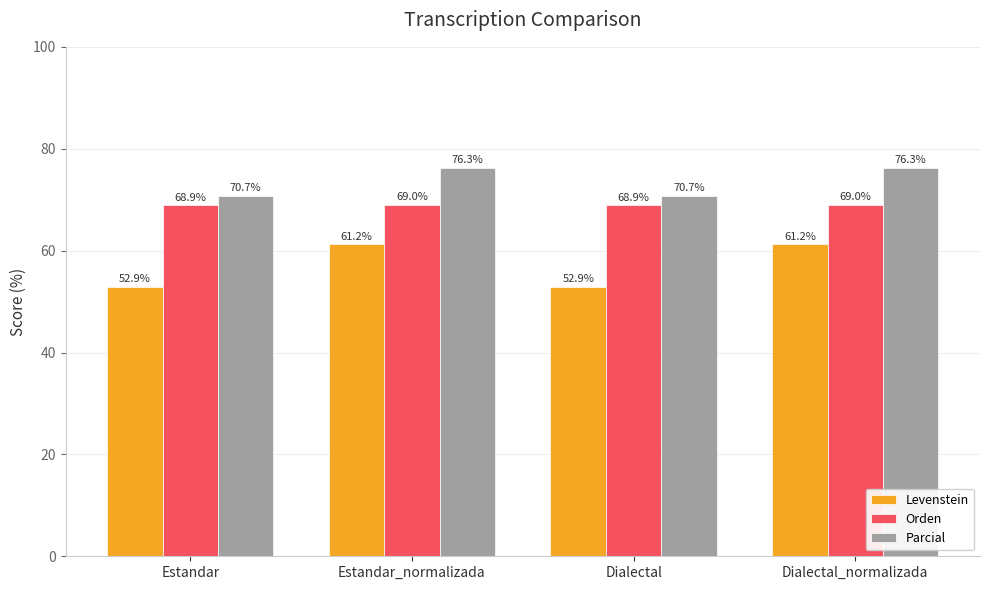

What is the minimum value for Levenstein?

52.9